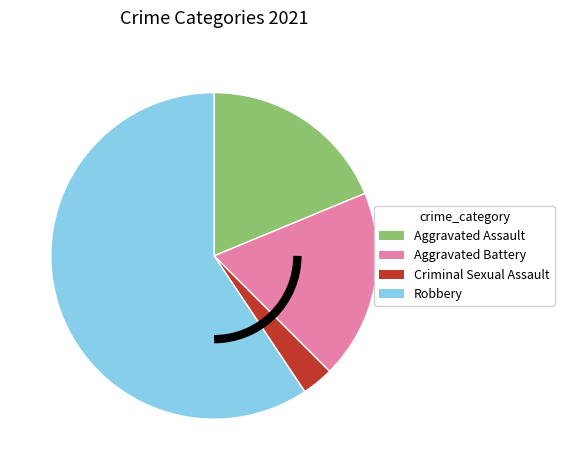

Combined, do Robbery and Aggravated Assault account for over 50%?

Yes